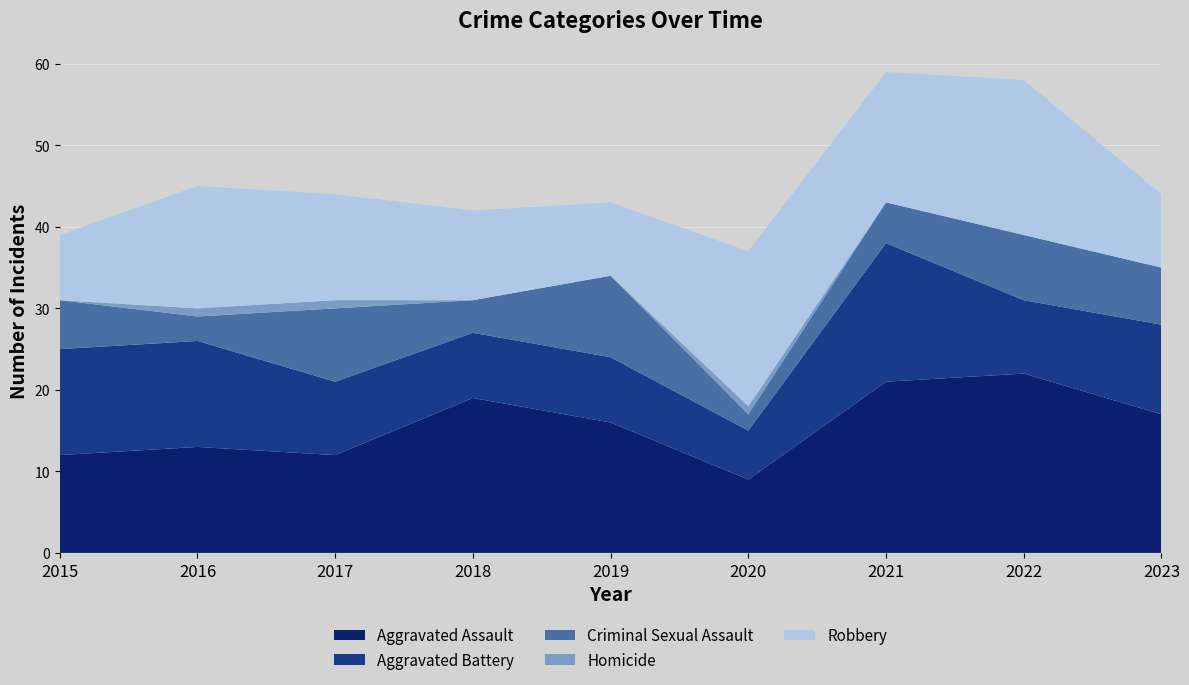

Reading right to left, what are all the values shown in this chart?

Aggravated Assault: 2023=17	2022=22	2021=21	2020=9	2019=16	2018=19	2017=12	2016=13	2015=12
Aggravated Battery: 2023=11	2022=9	2021=17	2020=6	2019=8	2018=8	2017=9	2016=13	2015=13
Criminal Sexual Assault: 2023=7	2022=8	2021=5	2020=2	2019=10	2018=4	2017=9	2016=3	2015=6
Homicide: 2023=0	2022=0	2021=0	2020=1	2019=0	2018=0	2017=1	2016=1	2015=0
Robbery: 2023=9	2022=19	2021=16	2020=19	2019=9	2018=11	2017=13	2016=15	2015=8